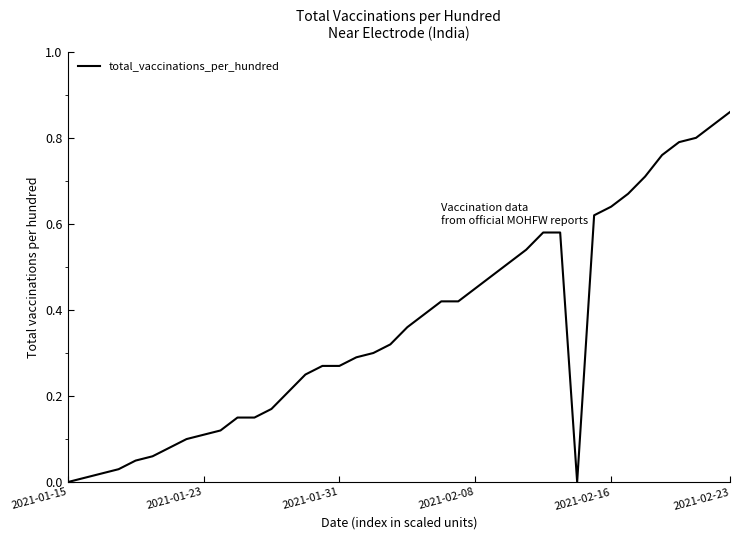

What is the sum of all values?

14.4